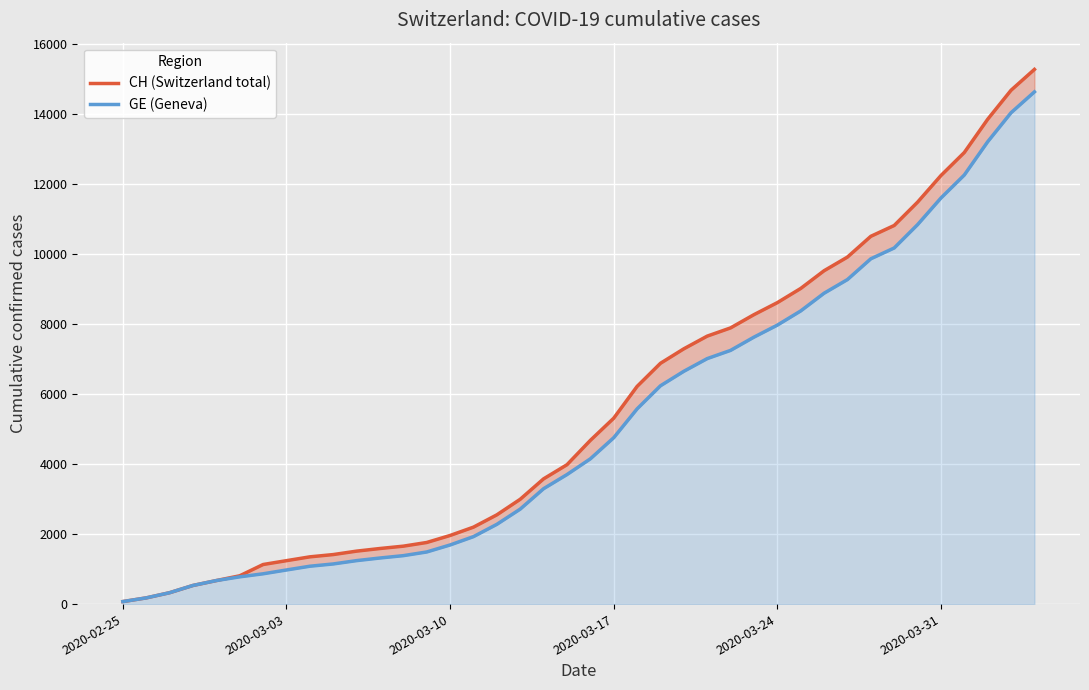

True or false: CH (Switzerland total) and GE (Geneva) cross at least once.

False